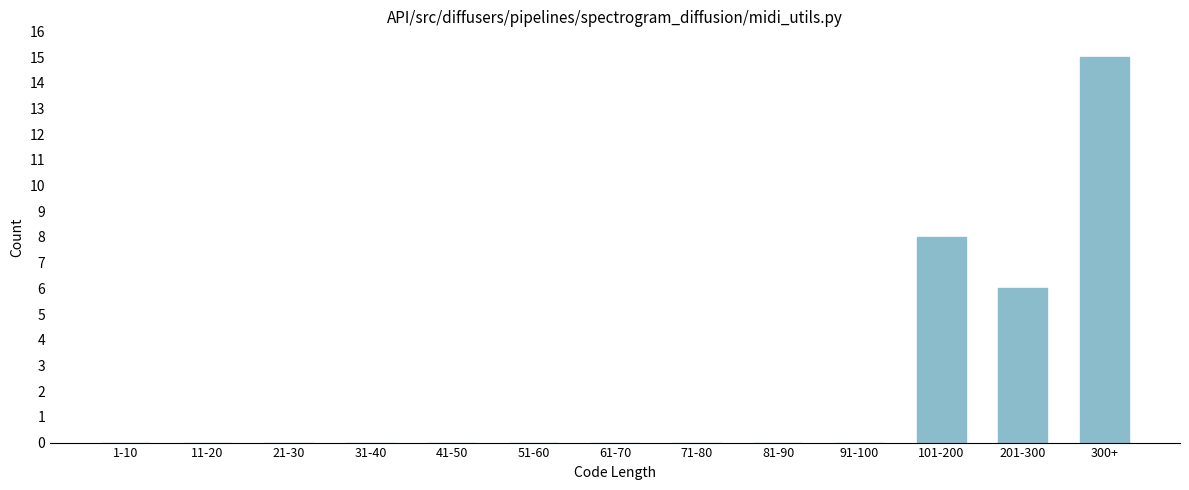

Reading left to right, list all the values displayed in this chart.

1-10=0	11-20=0	21-30=0	31-40=0	41-50=0	51-60=0	61-70=0	71-80=0	81-90=0	91-100=0	101-200=8	201-300=6	300+=15